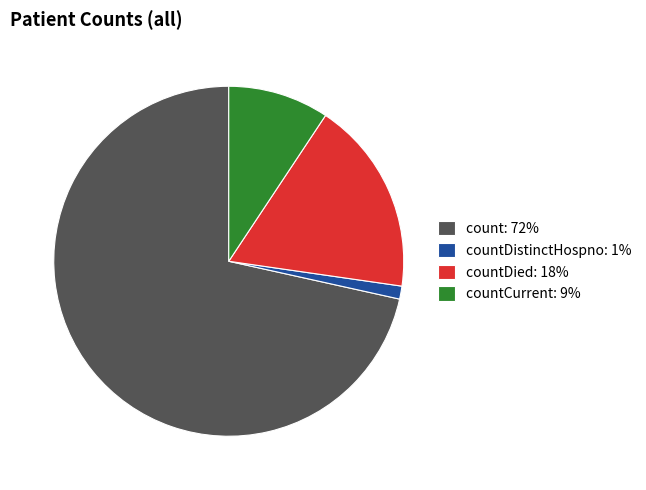

Is the sum of count: 72% and countCurrent: 9% greater than half?

Yes